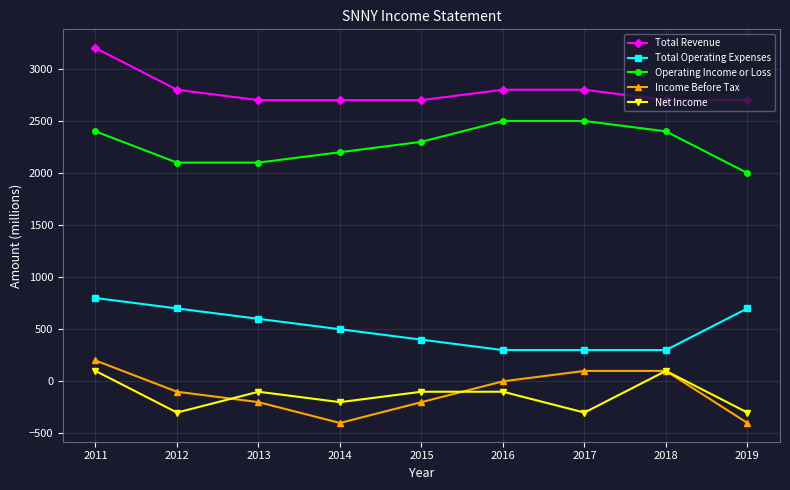

What is the spread (max minus min) of values at 2016?

2900